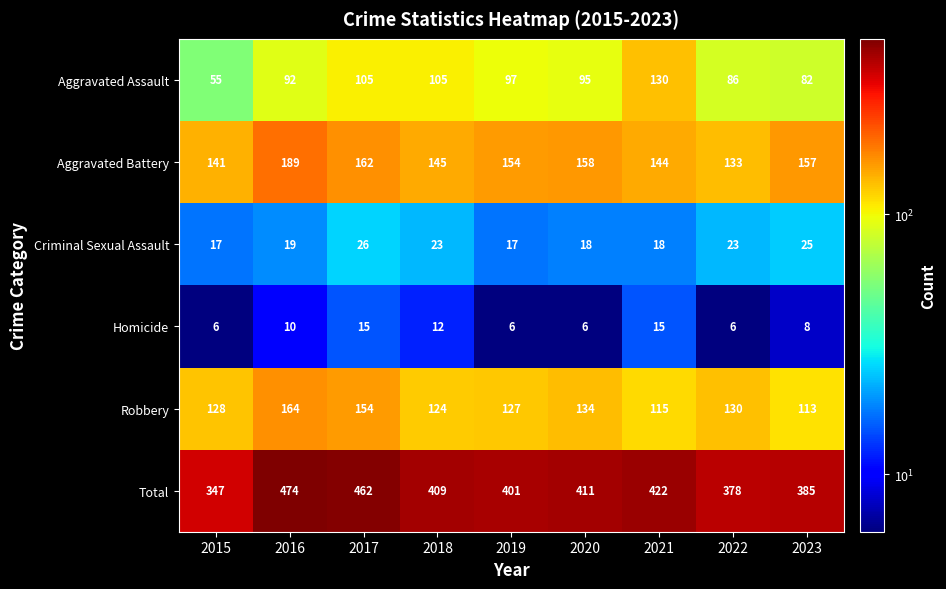

What is the spread (max minus min) of values at 2023?

377